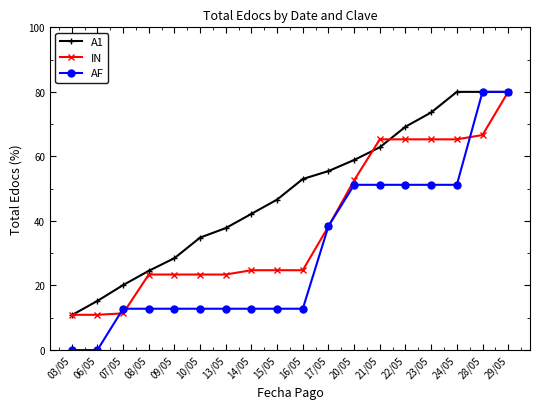

How many lines are shown in the chart?

3